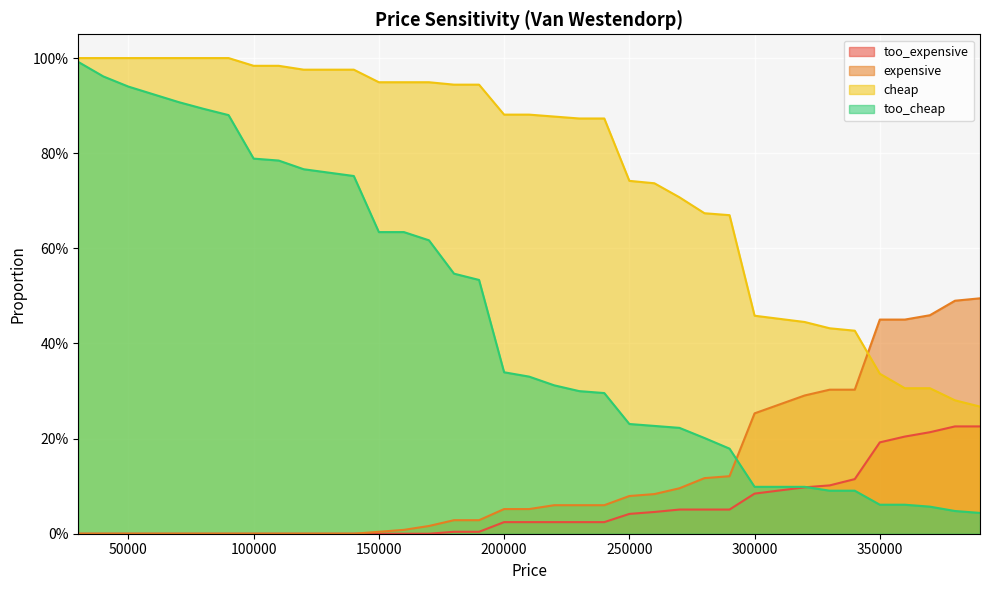

Reading left to right, what are all the values shown in this chart?

too_expensive: 0.0	0.0	0.0	0.0	0.0	0.0	0.0	0.0	0.0	0.0	0.0	0.0	0.0	0.0	0.0	0.0	0.0	0.0	0.0	0.0	0.0	0.0	0.0	0.1	0.1	0.1	0.1	0.1	0.1	0.1	0.2	0.2	0.2	0.2	0.2
expensive: 0.0	0.0	0.0	0.0	0.0	0.0	0.0	0.0	0.0	0.0	0.0	0.0	0.0	0.0	0.0	0.0	0.1	0.1	0.1	0.1	0.1	0.1	0.1	0.1	0.1	0.1	0.3	0.3	0.3	0.3	0.5	0.5	0.5	0.5	0.5
cheap: 1.0	1.0	1.0	1.0	1.0	1.0	1.0	1.0	1.0	1.0	1.0	0.9	0.9	0.9	0.9	0.9	0.9	0.9	0.9	0.9	0.9	0.7	0.7	0.7	0.7	0.7	0.5	0.4	0.4	0.4	0.3	0.3	0.3	0.3	0.3
too_cheap: 1.0	1.0	0.9	0.9	0.9	0.9	0.9	0.8	0.8	0.8	0.8	0.6	0.6	0.6	0.5	0.5	0.3	0.3	0.3	0.3	0.3	0.2	0.2	0.2	0.2	0.2	0.1	0.1	0.1	0.1	0.1	0.1	0.1	0.0	0.0